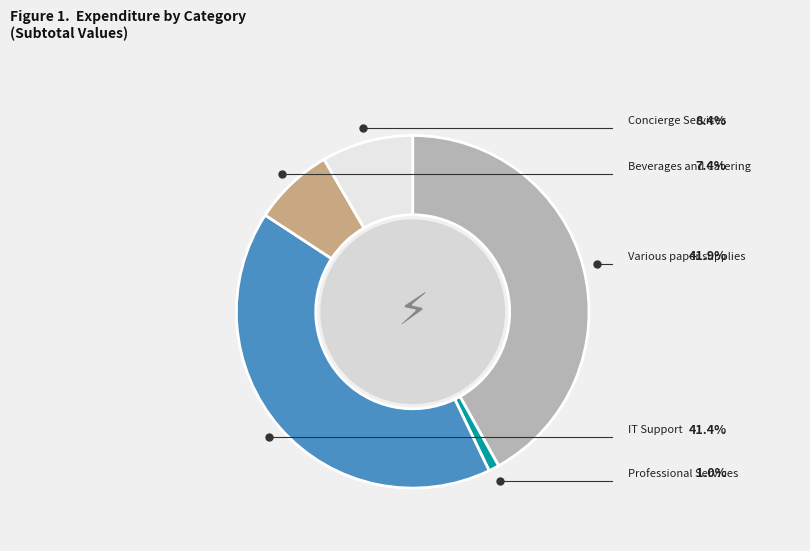

To the nearest percent, what is the difference between the Professional Services and Beverages and Catering slice percentages?

6%